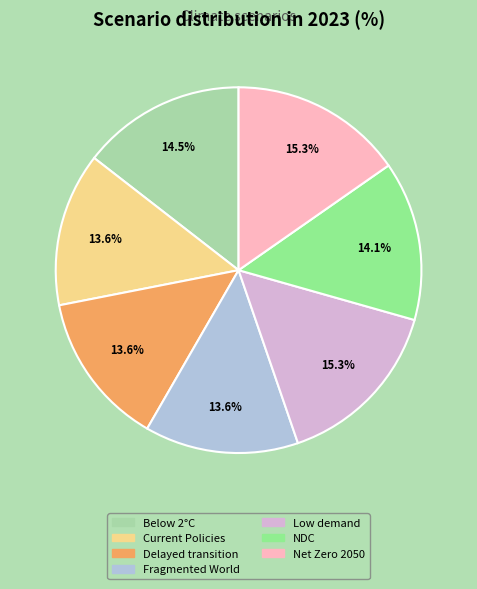

Is there a majority slice in this chart?

No